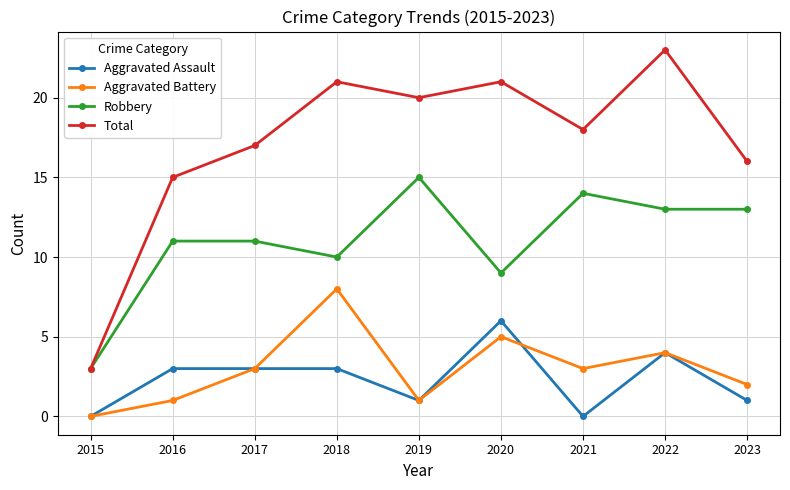

Is the value of Total at 2021 greater than the value of Robbery at 2022?

Yes